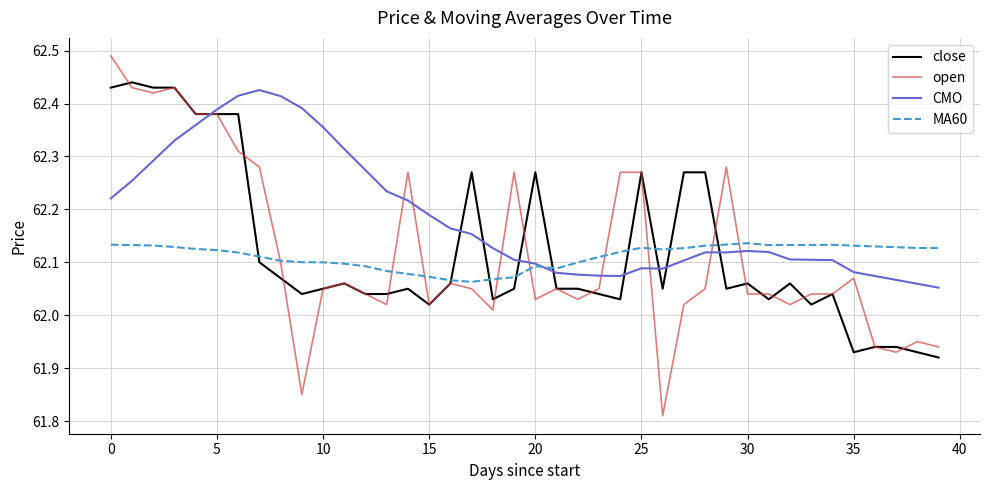

True or false: CMO and close cross at least once.

True